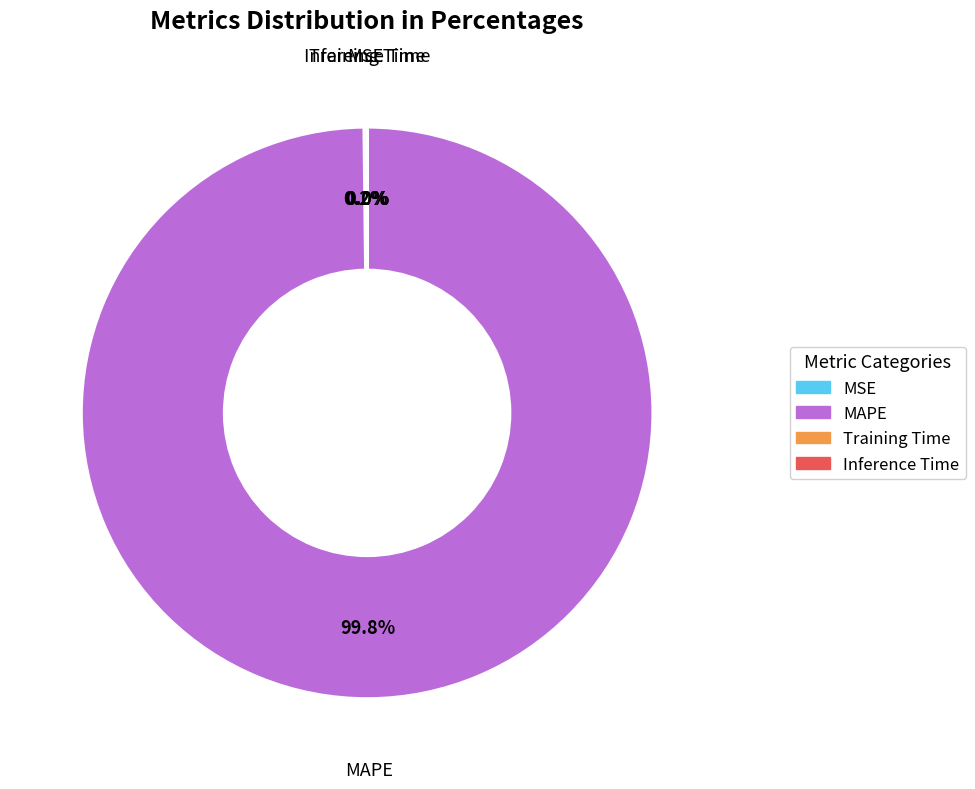

Which category has the biggest portion of the pie?

MAPE